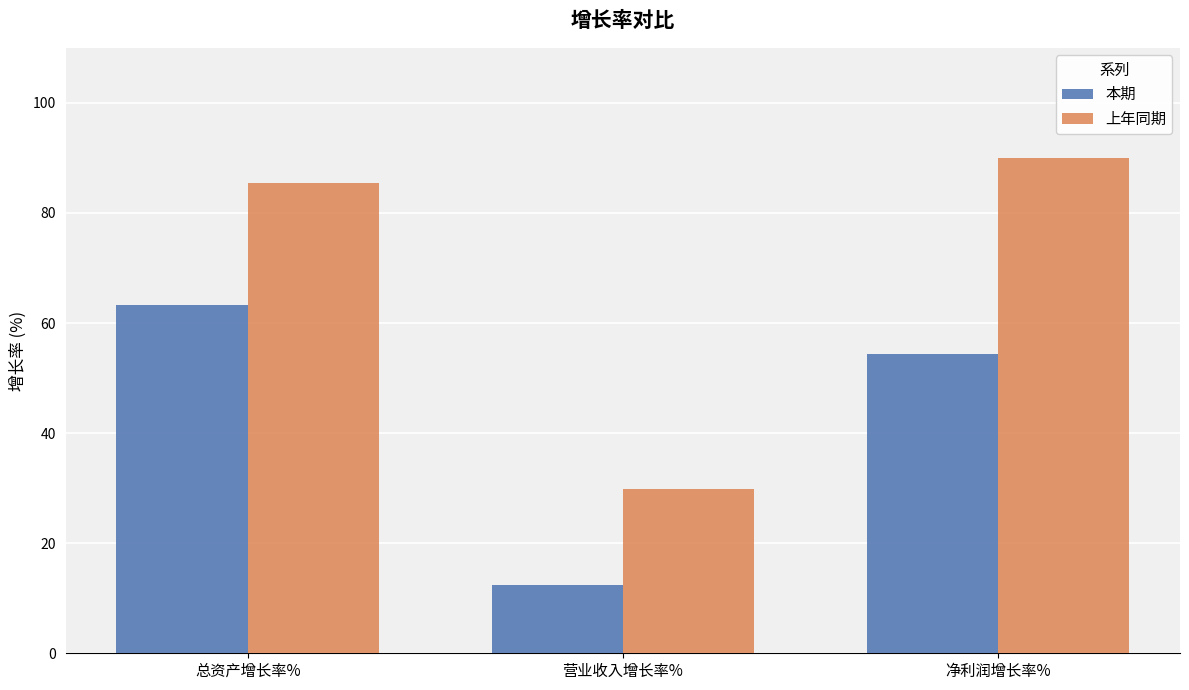

How many data points in 上年同期 are less than 85?

1